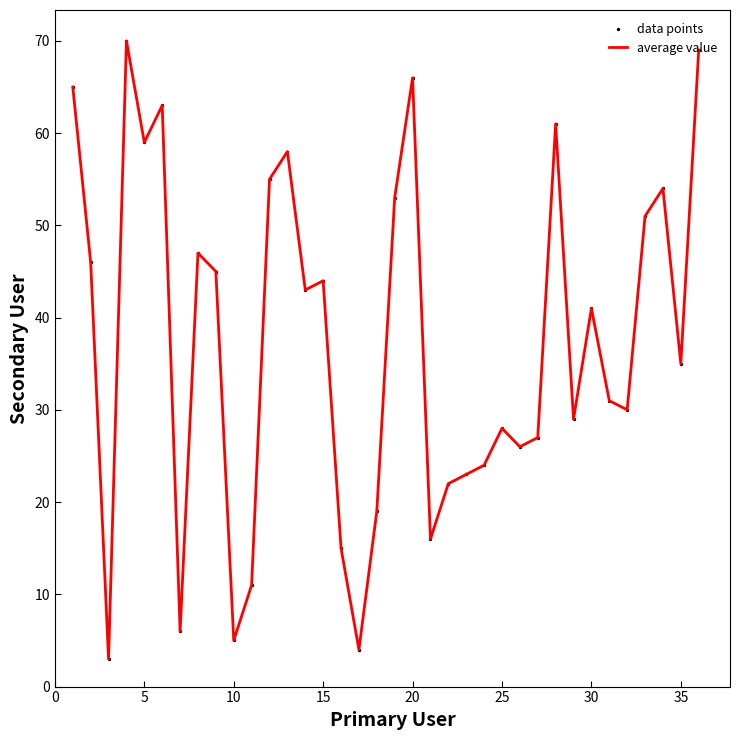

What is the greatest value displayed?

70